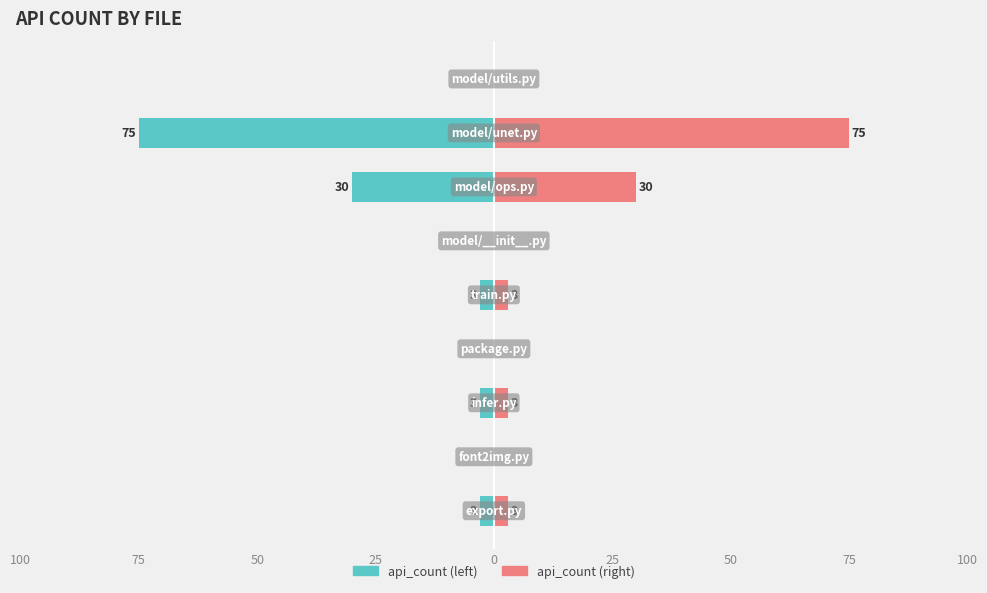

Rank the series at 75 from lowest to highest value.

api_count (left), api_count (right)